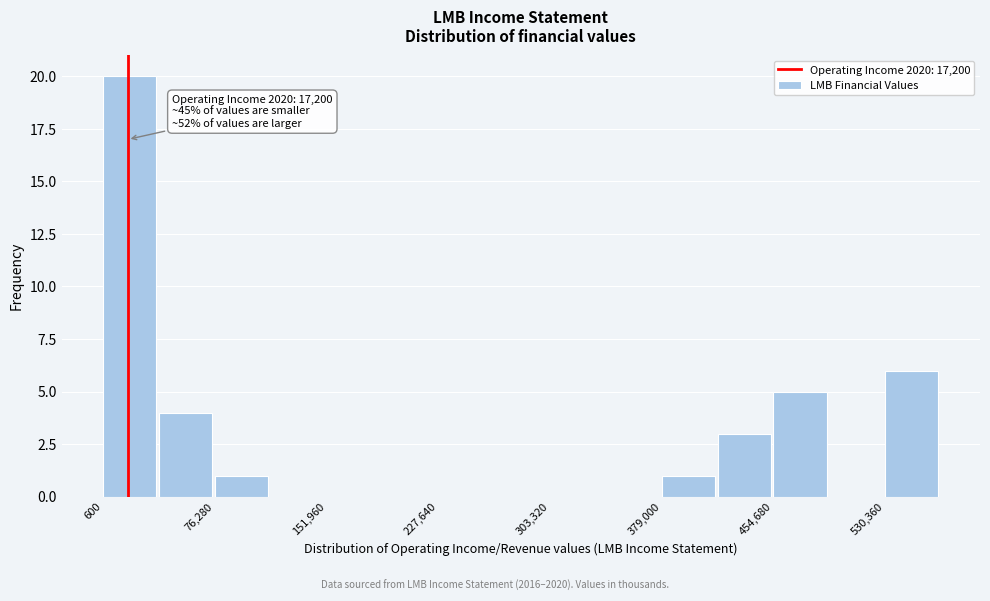

Around what value on the x-axis is the tallest bar? Give the approximate position of its centre, as read against the axis.

20000